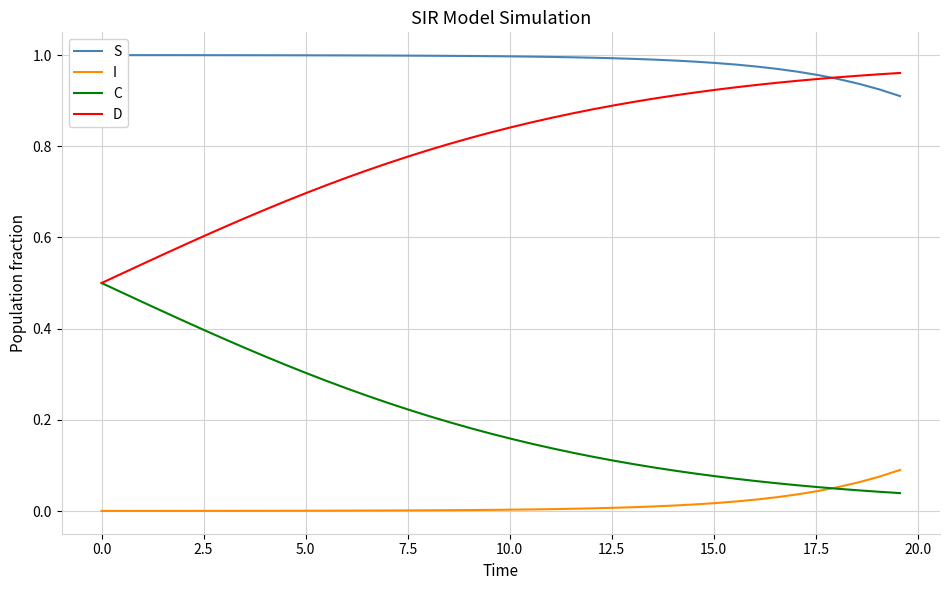

True or false: S has more than 2 interior local peaks.

False